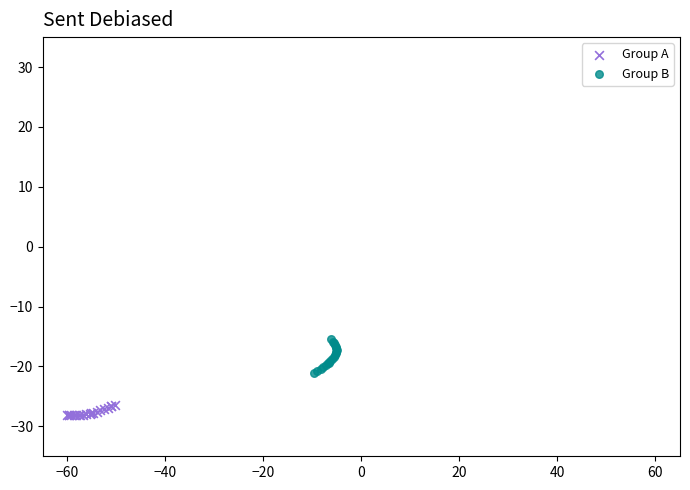

Which series reaches the maximum Y coordinate?

Group B